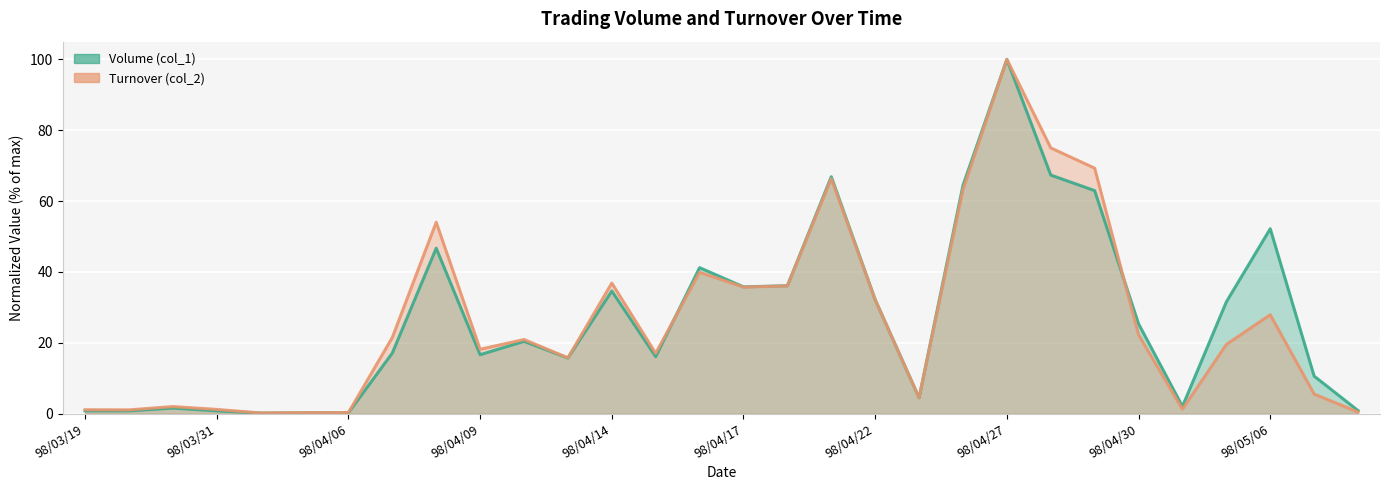

What is the sum of all Turnover (col_2) values?

789.5